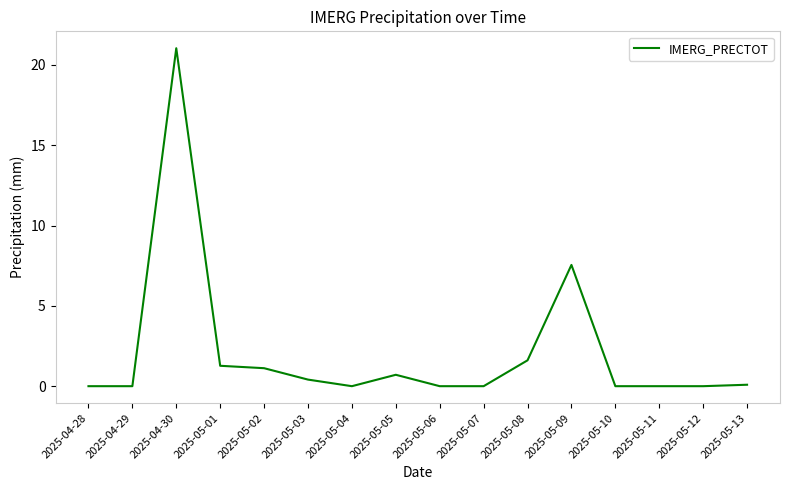

Is it true that the value at 2025-05-01 is 1.3?

True